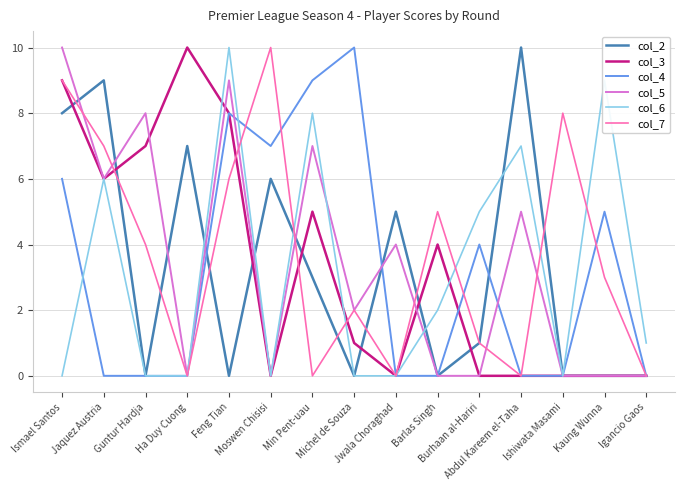

Is this an area chart (filled region under the line)?

No